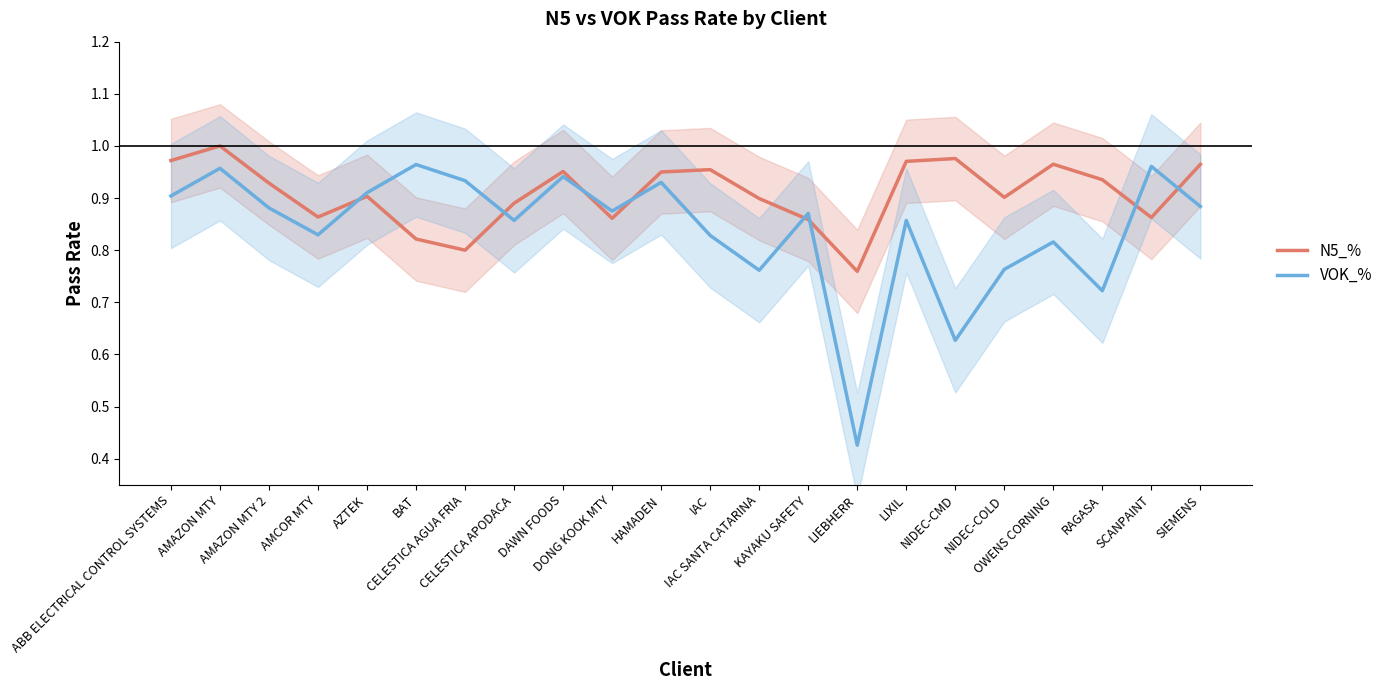

What is the value of the N5_% point at the 21st from the left?

0.9